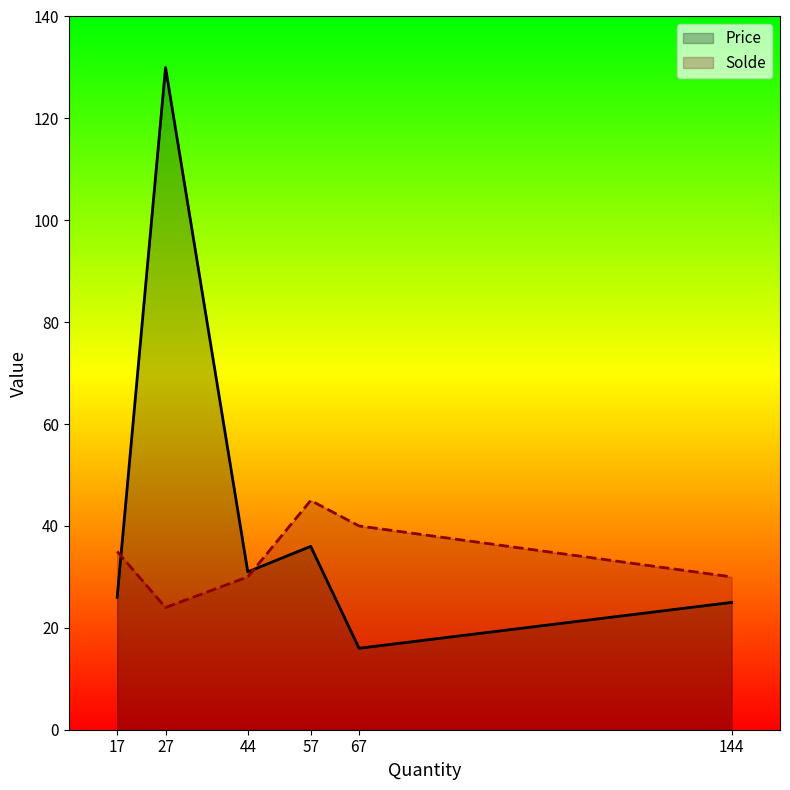

Reading left to right, extract all data points from this chart.

Price: 17=26.0	27=130.0	44=31.0	57=36.0	67=16.0	144=25.0
Solde: 17=35.0	27=24.0	44=30.0	57=45.0	67=40.0	144=30.0